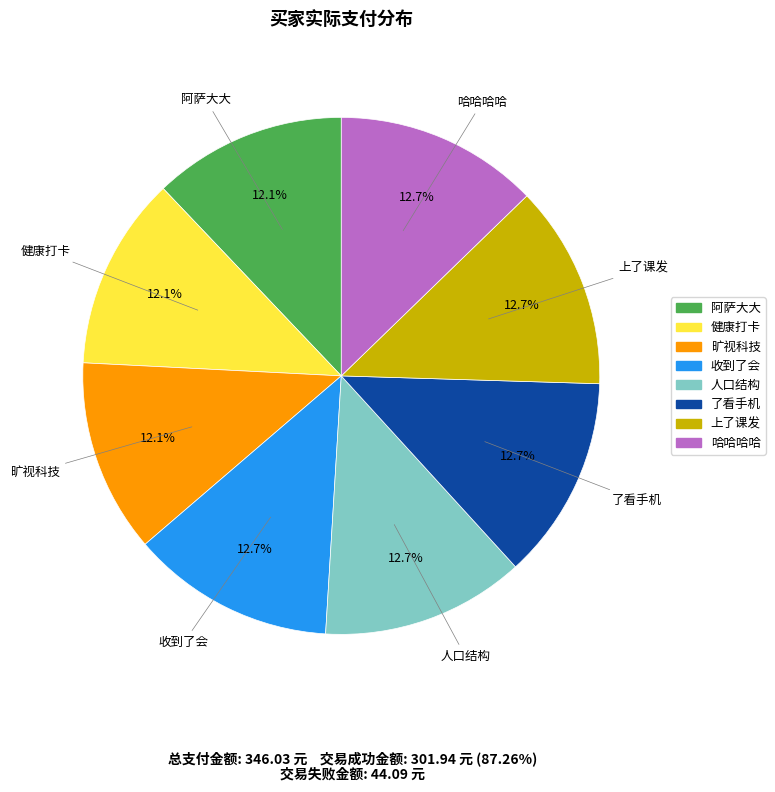

What is the total percentage of 健康打卡 and 哈哈哈哈?

24.8%